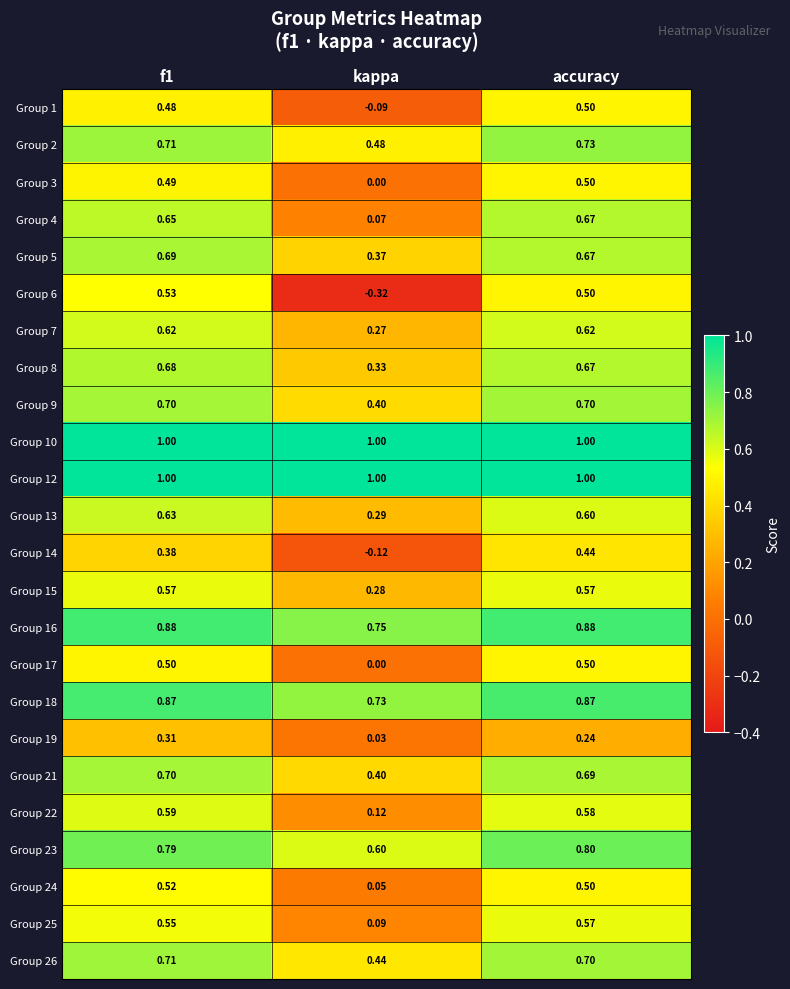

At which category does the chart reach its minimum across all series?

kappa